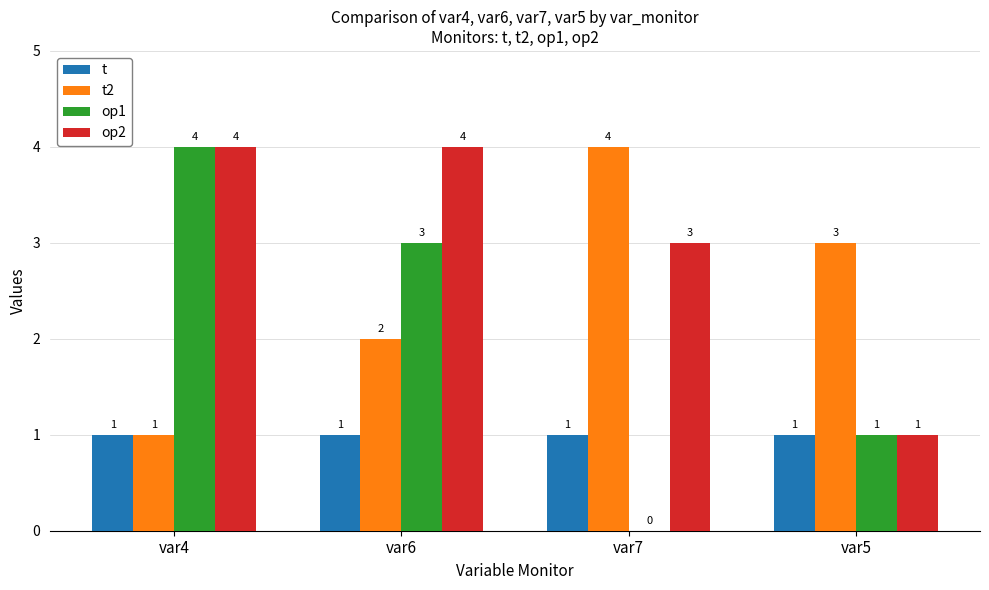

The t2 series shows 1 at var6. True or false?

False